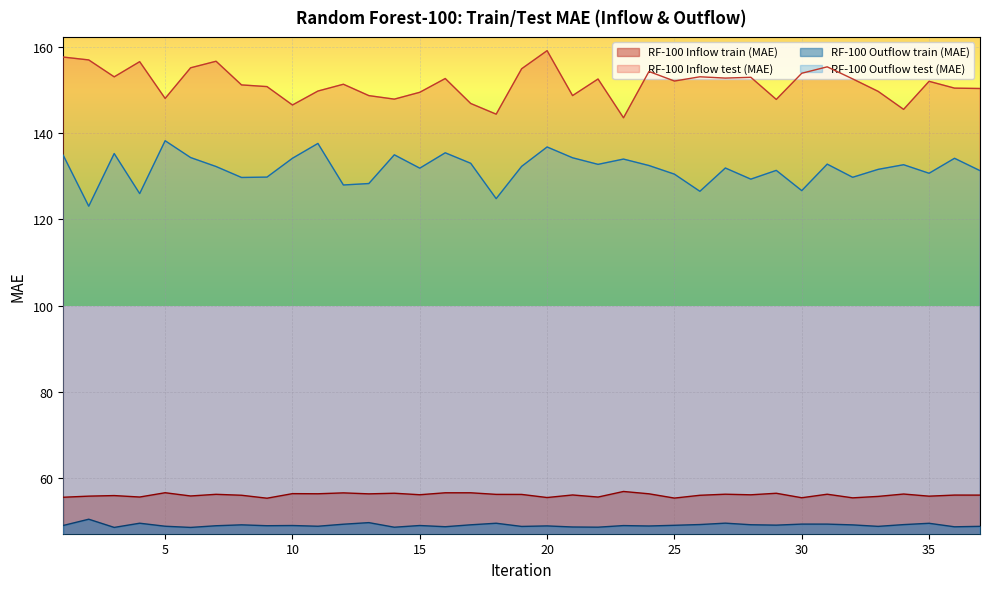

Reading left to right, transcribe all the data shown in this chart.

RF-100 Inflow train (MAE): 55.6	55.9	56.0	55.7	56.7	55.9	56.3	56.1	55.4	56.5	56.5	56.7	56.4	56.6	56.2	56.7	56.7	56.3	56.3	55.6	56.2	55.7	57.0	56.4	55.4	56.1	56.3	56.2	56.6	55.5	56.3	55.5	55.8	56.4	55.9	56.1	56.1
RF-100 Inflow test (MAE): 157.6	157.0	153.0	156.6	148.0	155.1	156.7	151.2	150.8	146.5	149.8	151.3	148.7	147.9	149.5	152.7	146.9	144.4	154.9	159.1	148.7	152.5	143.6	154.3	152.1	153.1	152.8	152.9	147.8	153.9	155.4	152.6	149.7	145.5	152.0	150.4	150.3
RF-100 Outflow train (MAE): 49.1	50.6	48.7	49.6	48.9	48.7	49.0	49.3	49.0	49.1	48.9	49.4	49.8	48.7	49.1	48.8	49.3	49.6	48.9	49.0	48.8	48.7	49.1	49.0	49.1	49.3	49.6	49.3	49.2	49.4	49.4	49.2	48.9	49.3	49.6	48.8	48.9
RF-100 Outflow test (MAE): 134.9	123.1	135.3	126.0	138.2	134.3	132.3	129.7	129.8	134.2	137.6	128.0	128.3	135.0	131.9	135.4	133.0	124.8	132.3	136.8	134.3	132.8	134.0	132.5	130.5	126.5	131.9	129.3	131.4	126.7	132.8	129.8	131.6	132.7	130.7	134.2	131.3